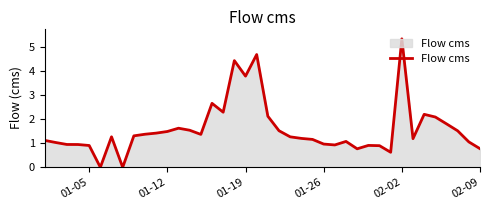

What is the difference between the maximum and minimum values?

5.3